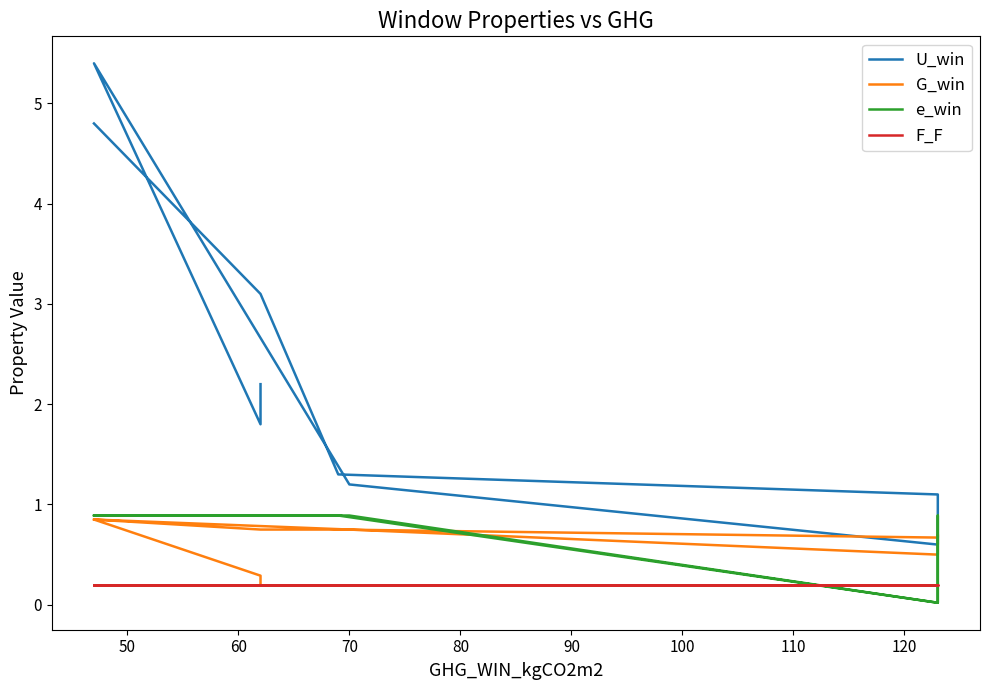

What is the difference between the maximum and minimum values in the U_win series?

4.8